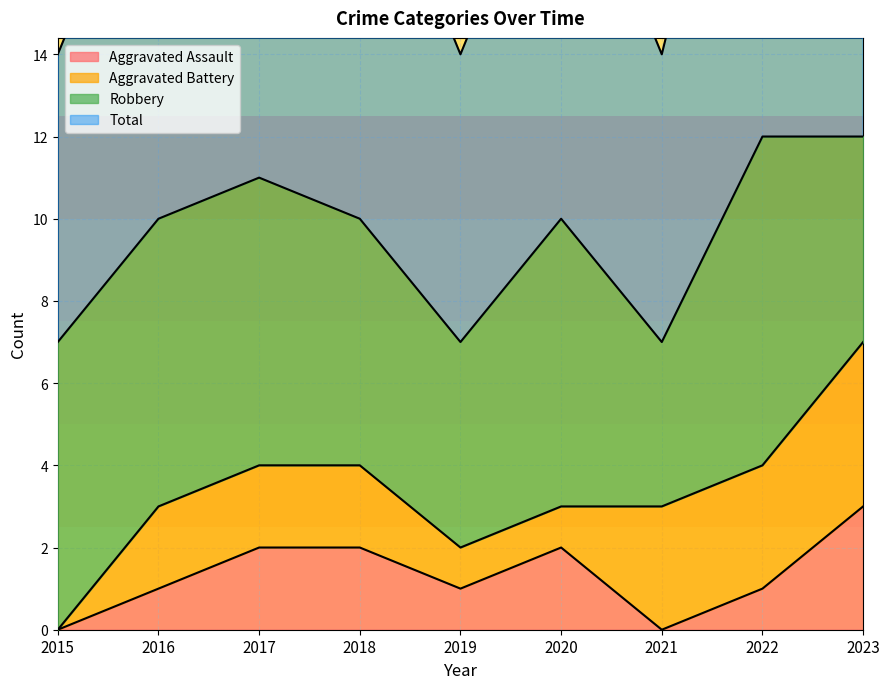

What is the value of the Total point at the 1st from the left?

7